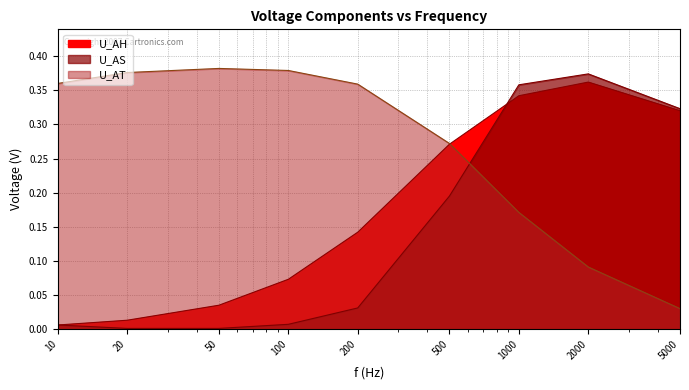

Count the number of data series in this chart.

3